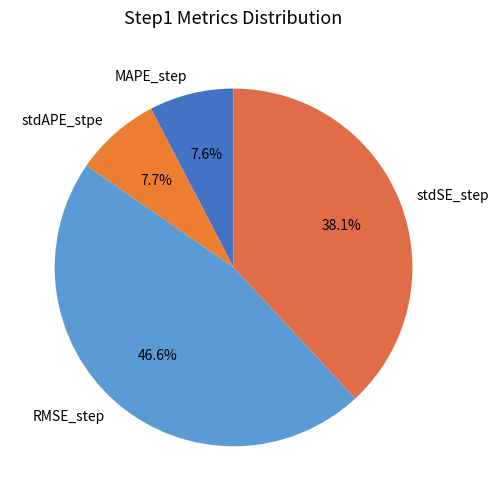

To the nearest percent, what is the difference between the largest and smallest slice percentages?

39%